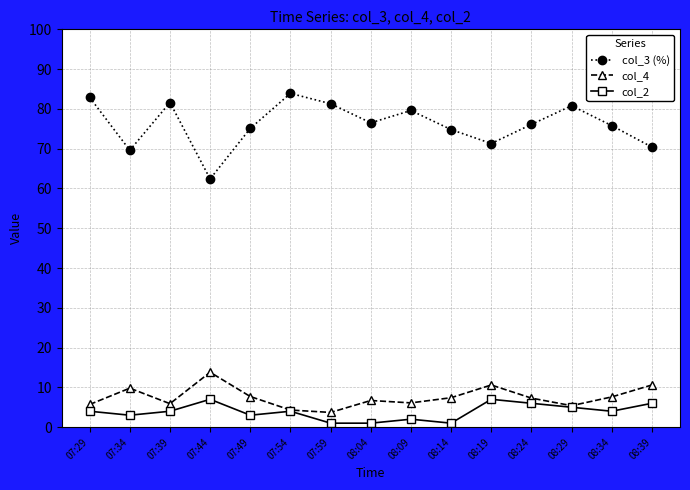

The value of col_2 at 08:19 is 2.8. True or false?

False